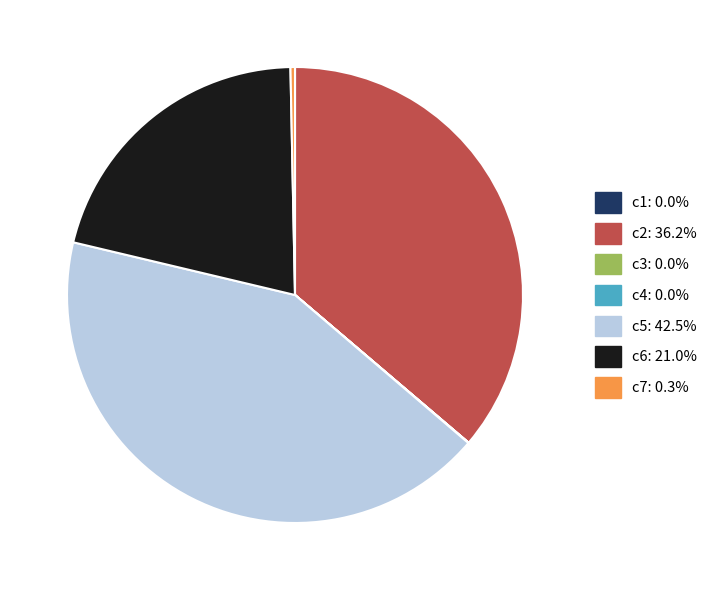

The c6 slice represents 21% of the pie. True or false?

True